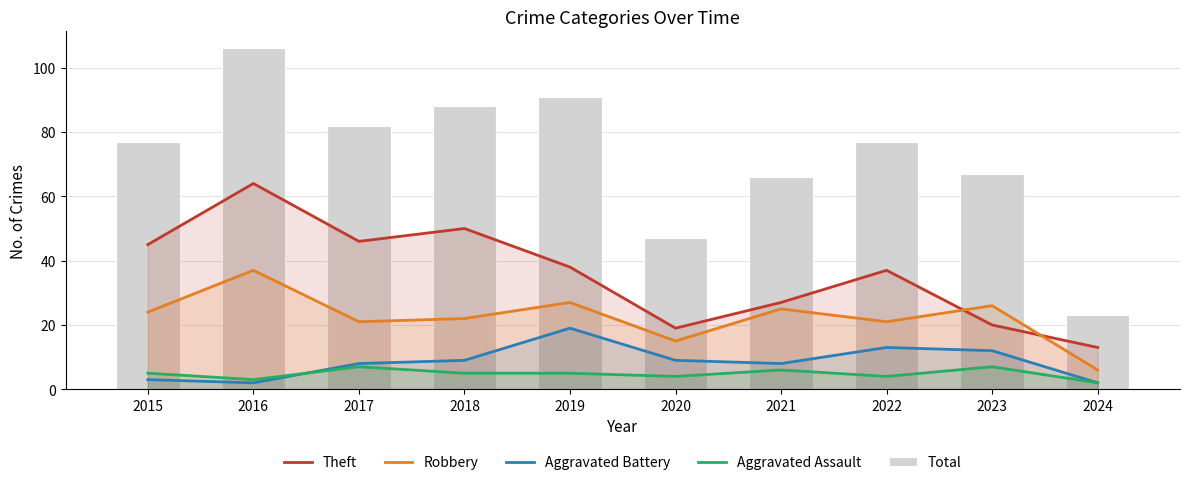

What is the difference between the Total values at 2020 and 2021?

19